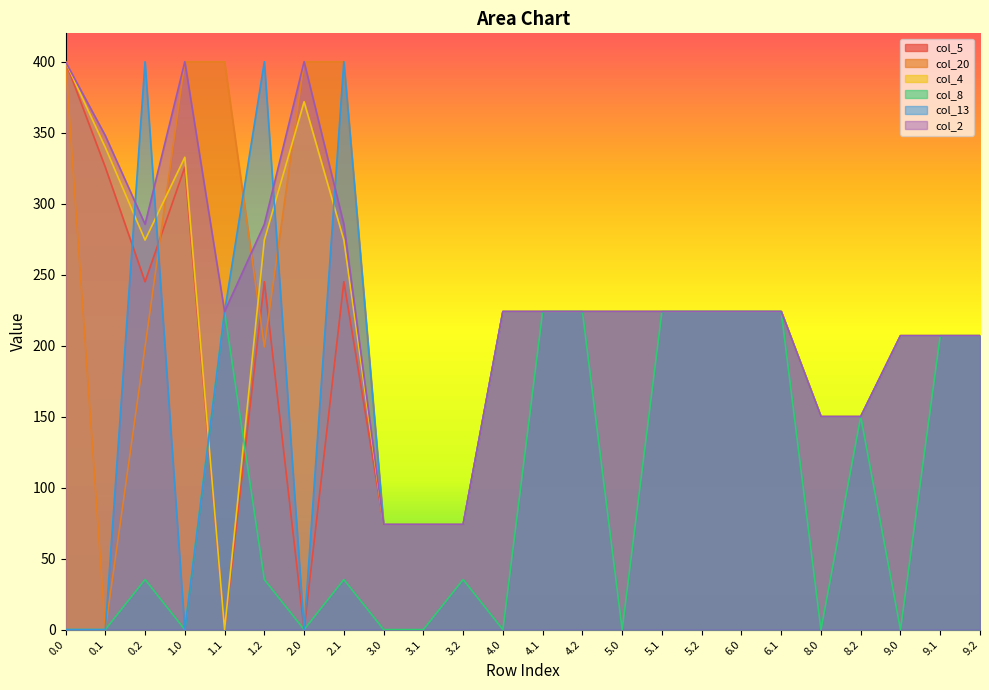

Reading left to right, transcribe all the data shown in this chart.

col_5: 400.0	325.7	245.0	325.7	0.0	245.0	0.0	245.0	74.0	74.0	74.0	224.0	224.0	224.0	224.0	224.0	224.0	224.0	224.0	150.0	150.0	207.0	207.0	207.0
col_20: 400.0	0.0	199.2	400.0	400.0	199.2	400.0	400.0	74.0	74.0	74.0	224.0	224.0	224.0	224.0	224.0	224.0	224.0	224.0	150.0	150.0	207.0	207.0	207.0
col_4: 400.0	339.6	274.4	332.7	0.0	274.4	371.8	274.4	74.0	74.0	74.0	224.0	224.0	224.0	224.0	224.0	224.0	224.0	224.0	150.0	150.0	207.0	207.0	207.0
col_8: 0.0	0.0	35.3	0.0	224.0	35.3	0.0	35.3	0.0	0.0	35.3	0.0	224.0	224.0	0.0	224.0	224.0	224.0	224.0	0.0	150.0	0.0	207.0	207.0
col_13: 0.0	0.0	400.0	0.0	224.0	400.0	0.0	400.0	74.0	74.0	74.0	224.0	224.0	224.0	224.0	224.0	224.0	224.0	224.0	150.0	150.0	207.0	207.0	207.0
col_2: 400.0	347.9	285.5	400.0	224.0	285.5	400.0	285.5	74.0	74.0	74.0	224.0	224.0	224.0	224.0	224.0	224.0	224.0	224.0	150.0	150.0	207.0	207.0	207.0